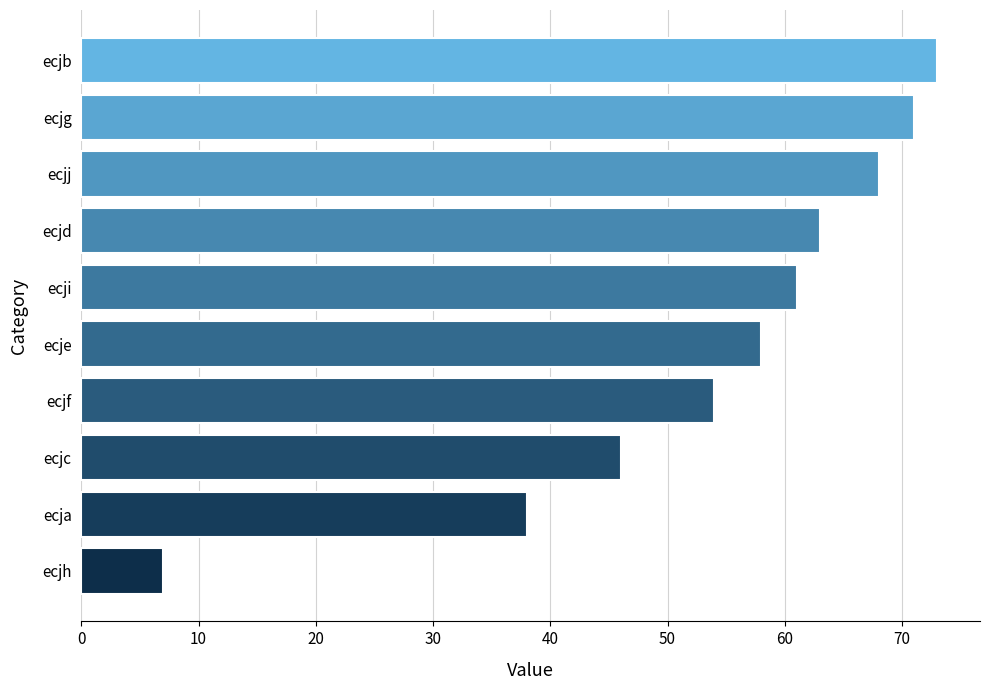

Reading bottom to top, transcribe all the data shown in this chart.

7	38	46	54	58	61	63	68	71	73